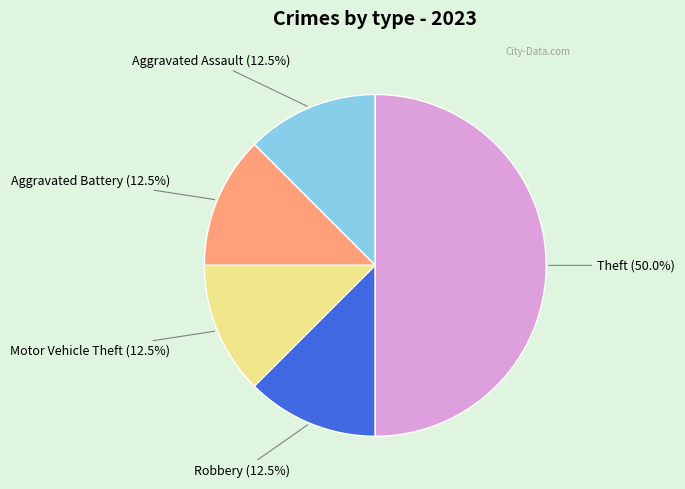

What is the largest slice in the pie chart?

Theft